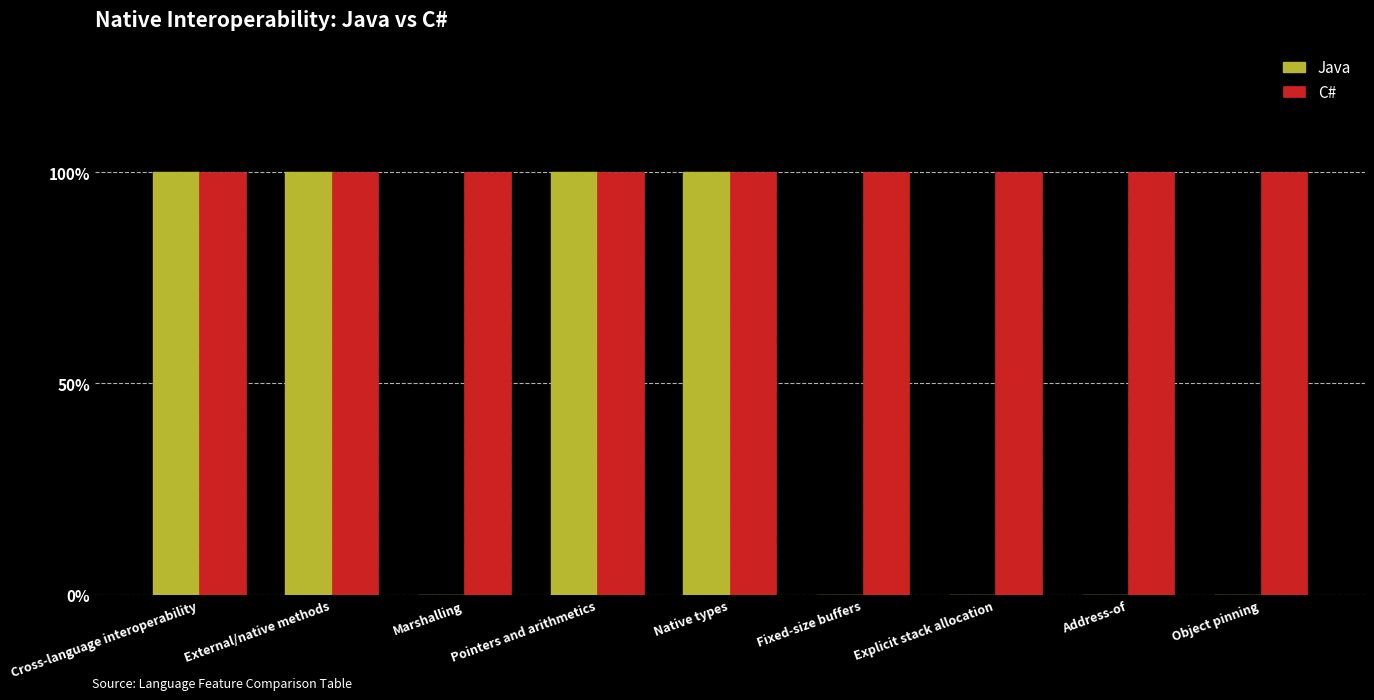

True or false: C# has a value of 2 at Marshalling.

False